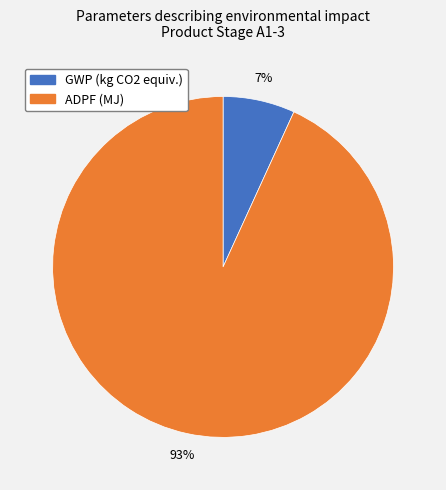

To the nearest percent, what is the difference between the largest and smallest slice percentages?

86%